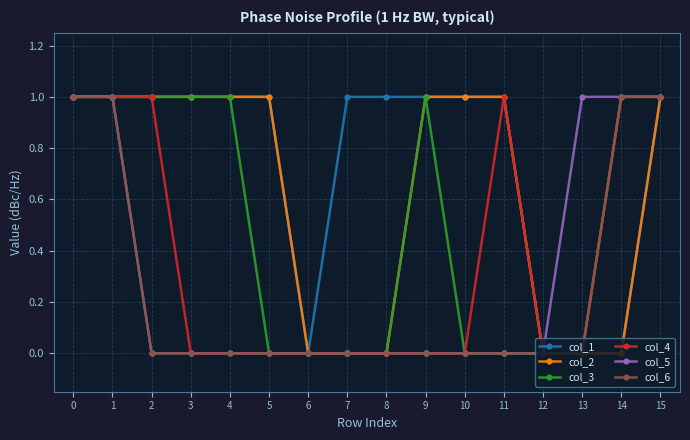

What is the total value across all series at 4?

3